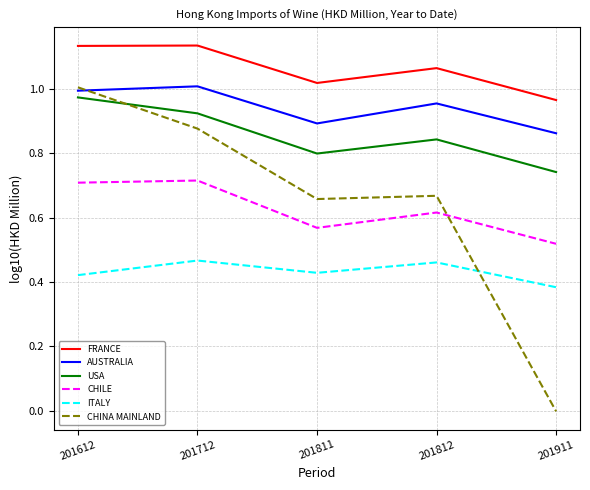

True or false: USA and FRANCE cross at least once.

False